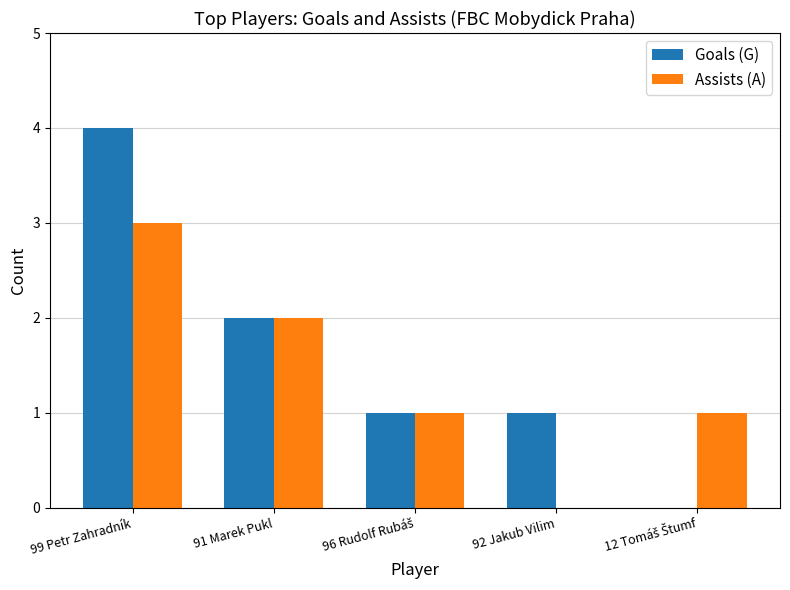

At which label does Goals (G) reach its peak?

99 Petr Zahradník